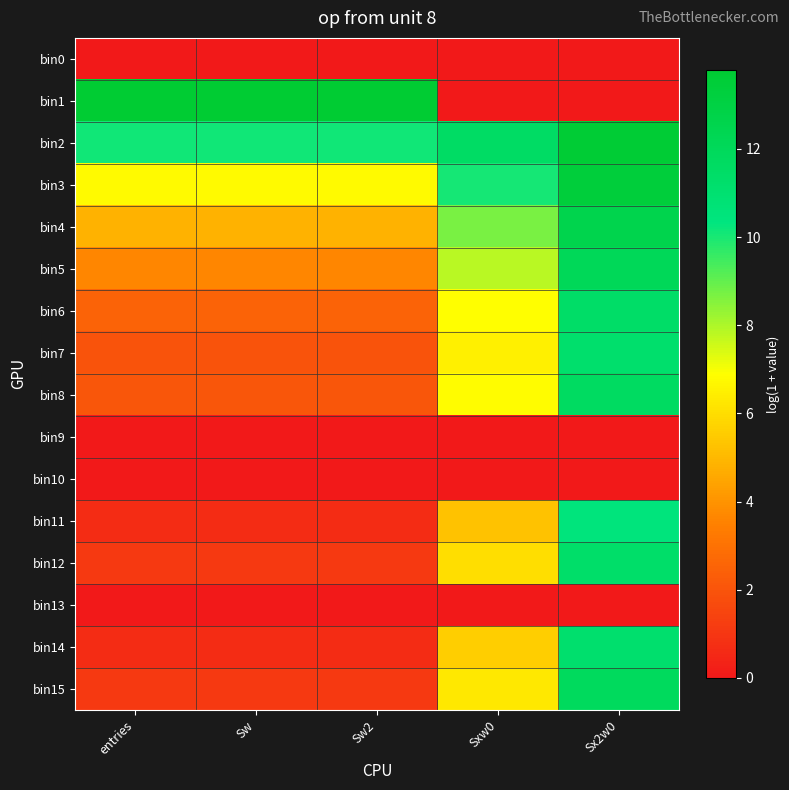

Which series has the widest spread of values?

bin1